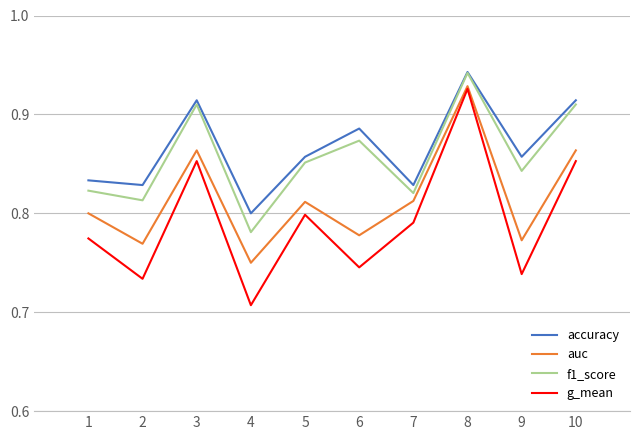

The value of g_mean at 5 is 0.8. True or false?

True